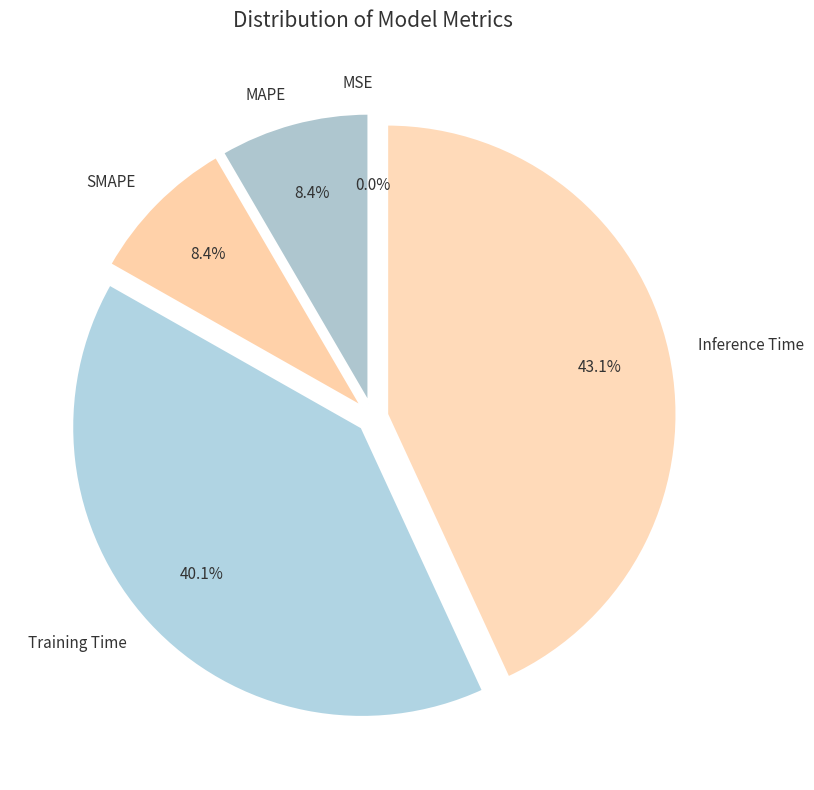

Combined, do Training Time and MAPE account for over 50%?

No